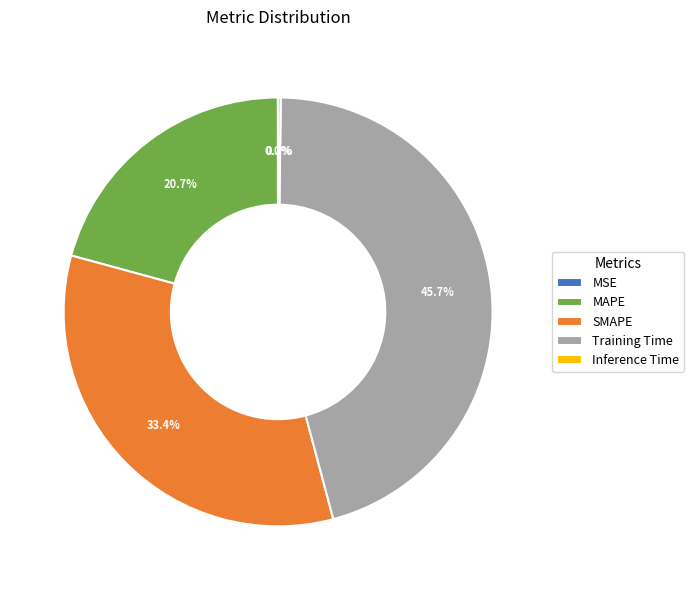

Does any single category account for the majority?

No